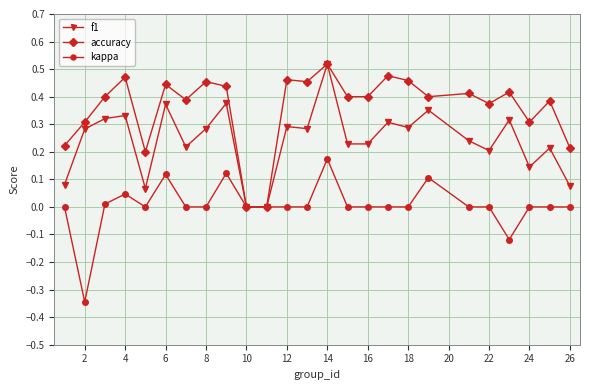

Which series has the largest total across all categories?

accuracy